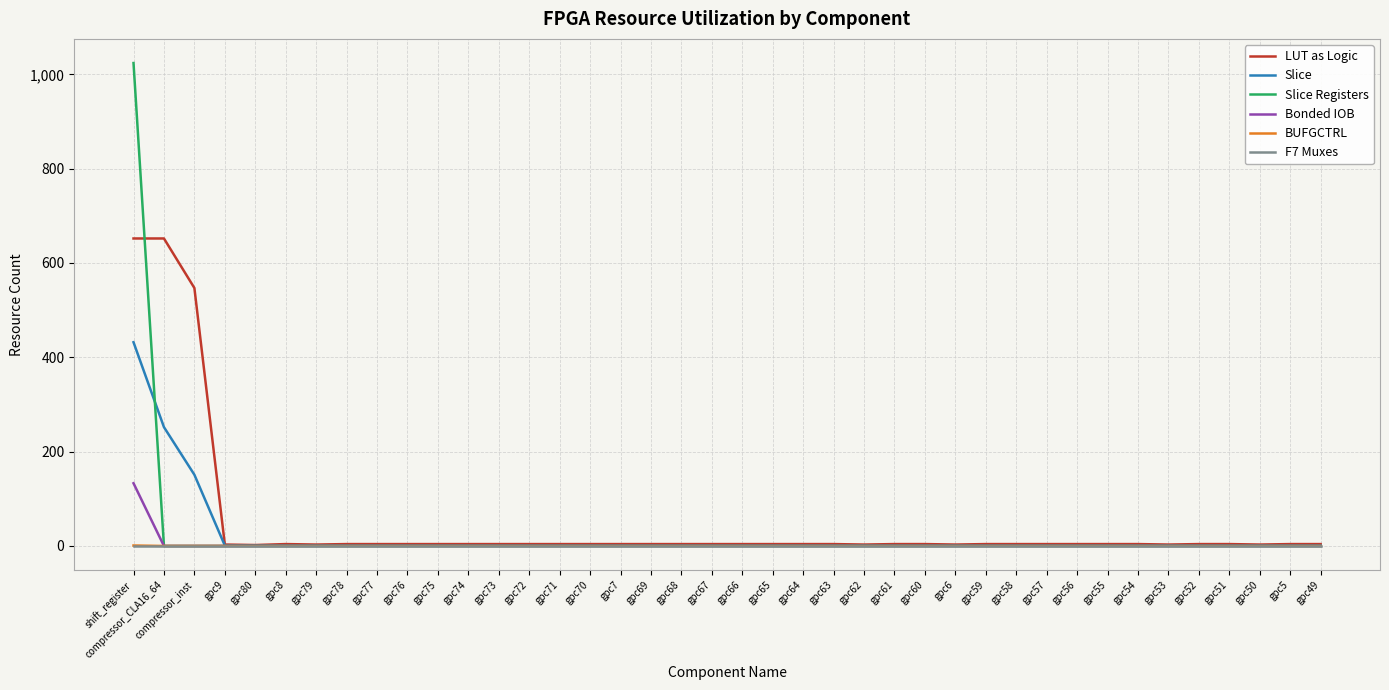

What is the difference between the maximum and minimum values in the Slice Registers series?

1024